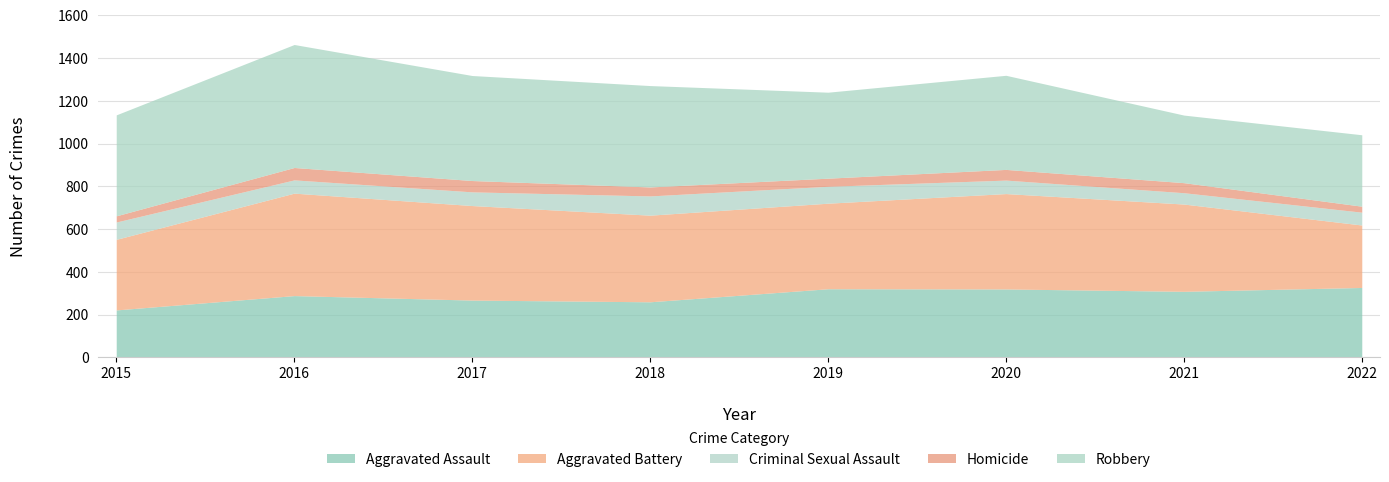

Which label corresponds to the largest value in the chart?

2016